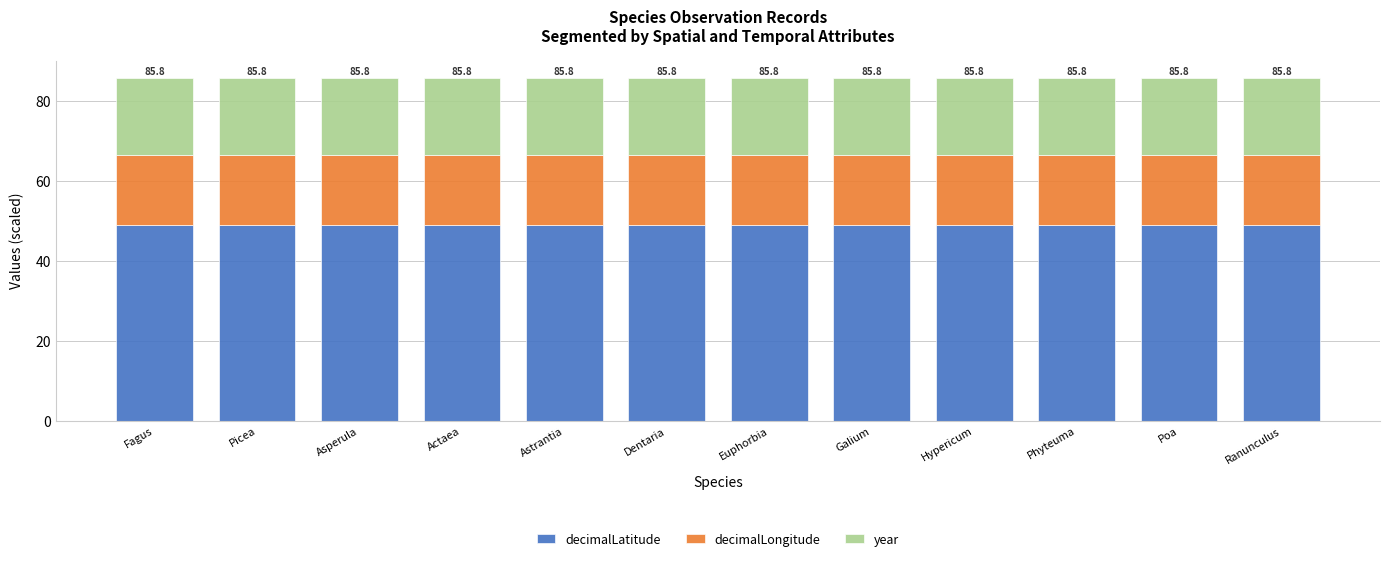

What is the total value across all series at Dentaria?

85.8